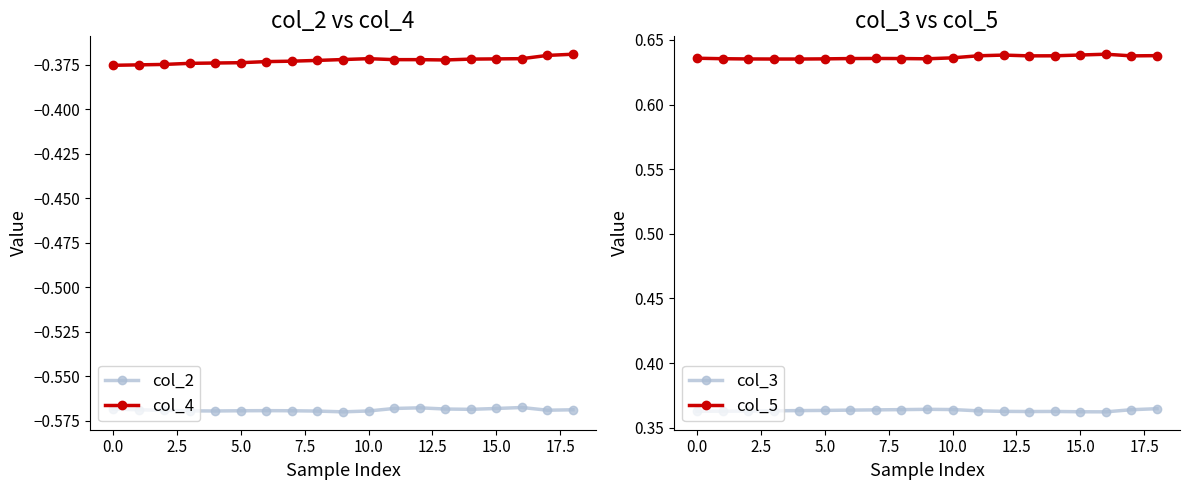

List the series in order of their overall mean, lowest first.

col_2, col_4, col_3, col_5